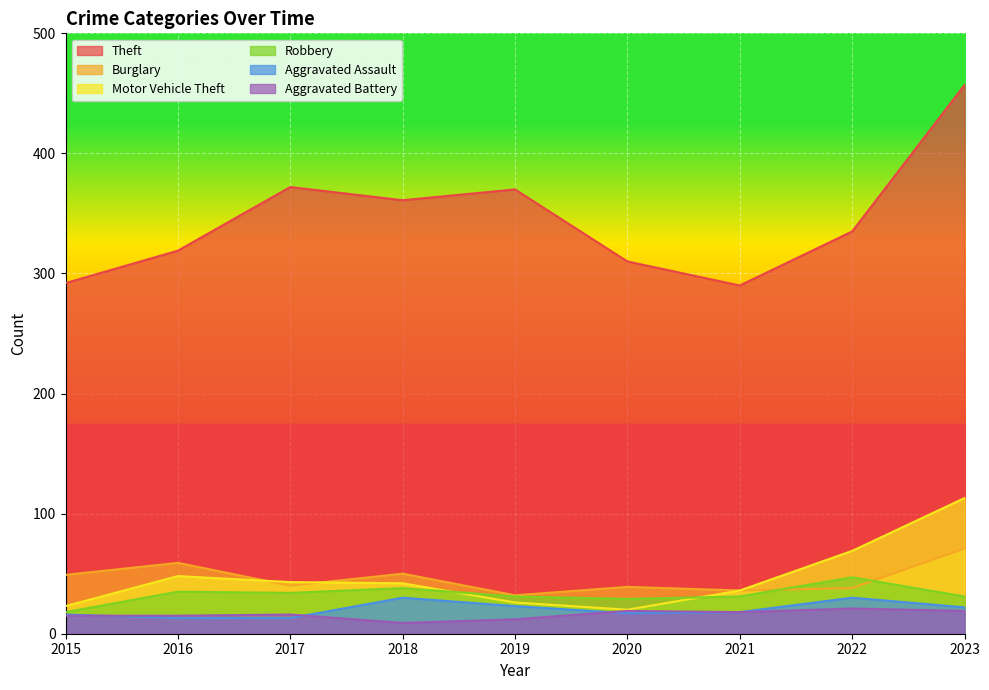

True or false: Burglary has a value of 122 at 2023.

False